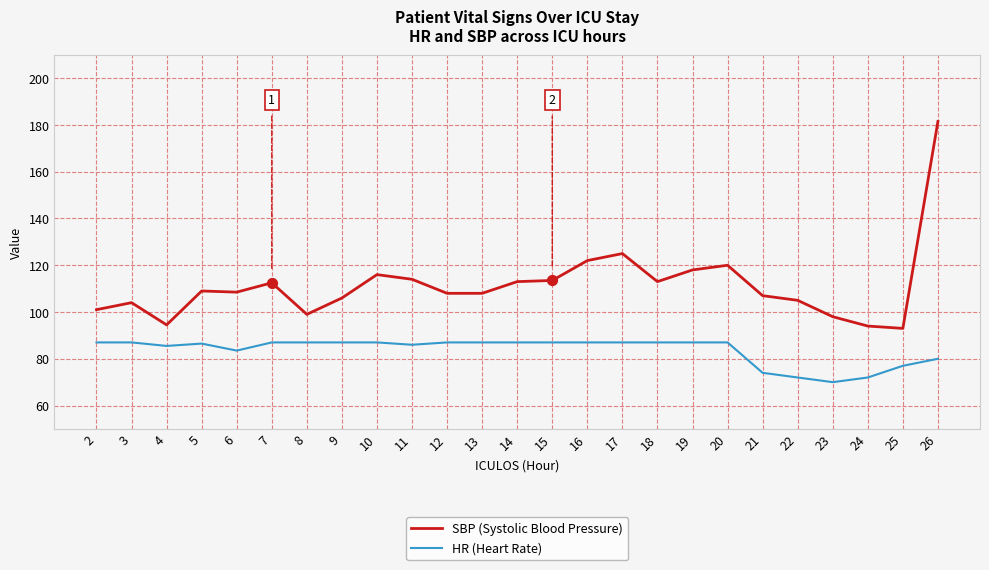

At which category is the sum across all series the highest?

26